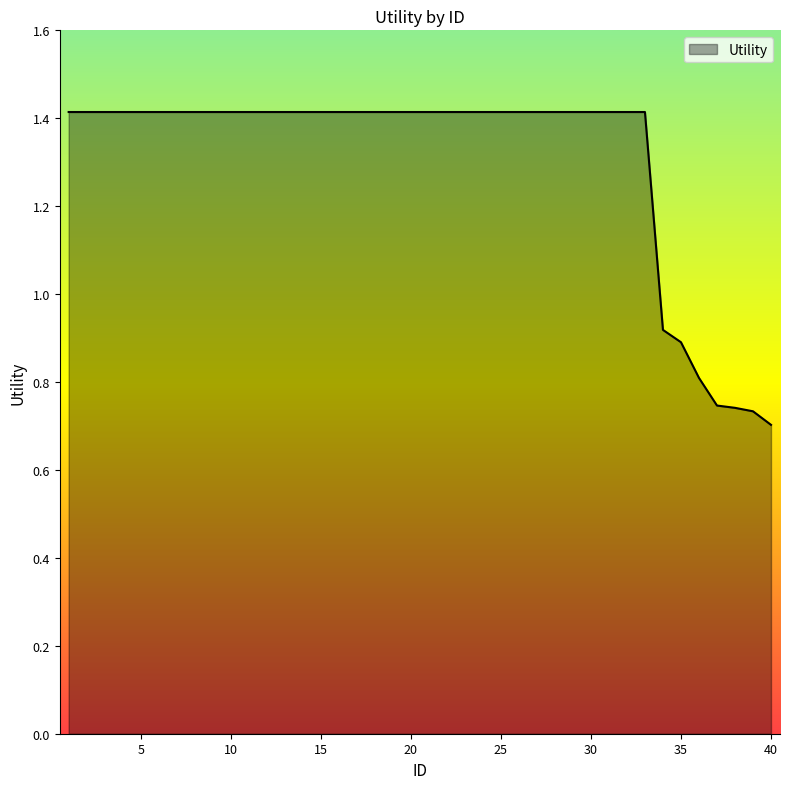

What is the maximum value shown in the chart?

1.4